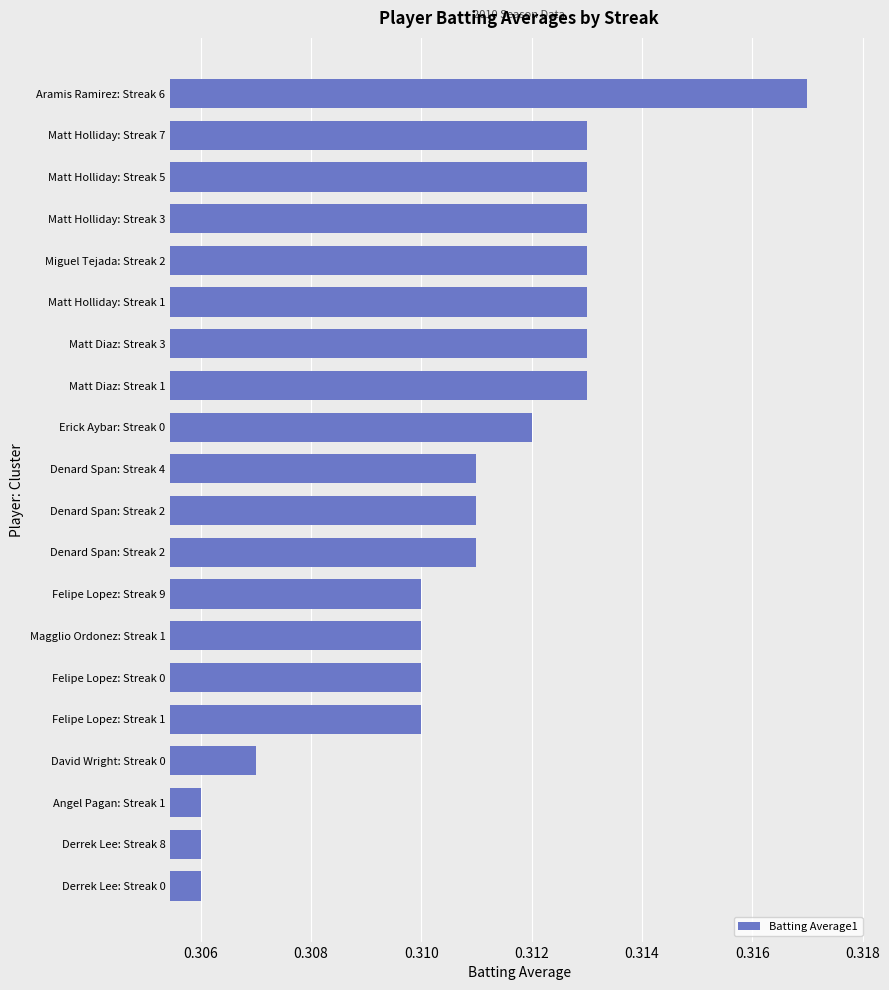

How many bars are there in total?

20